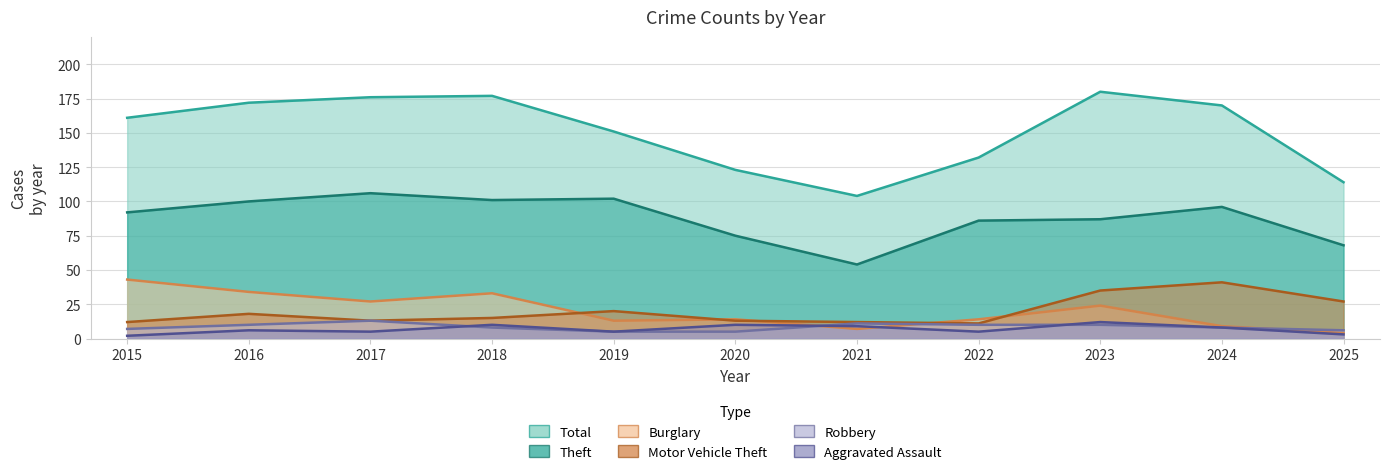

Between 2021 and 2024, which series saw the biggest shift?

Total